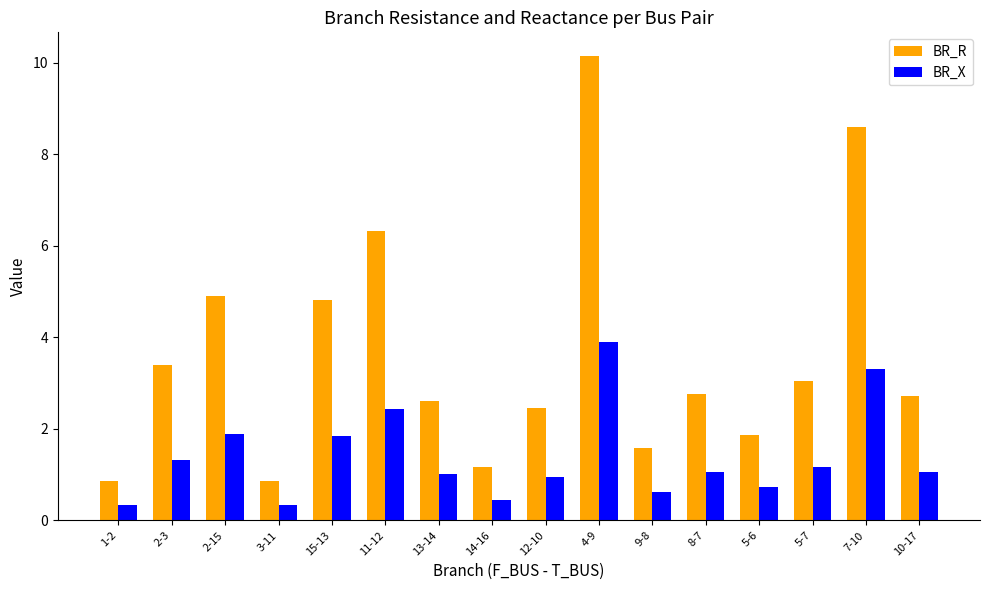

At which label does BR_R first exceed 2?

2-3